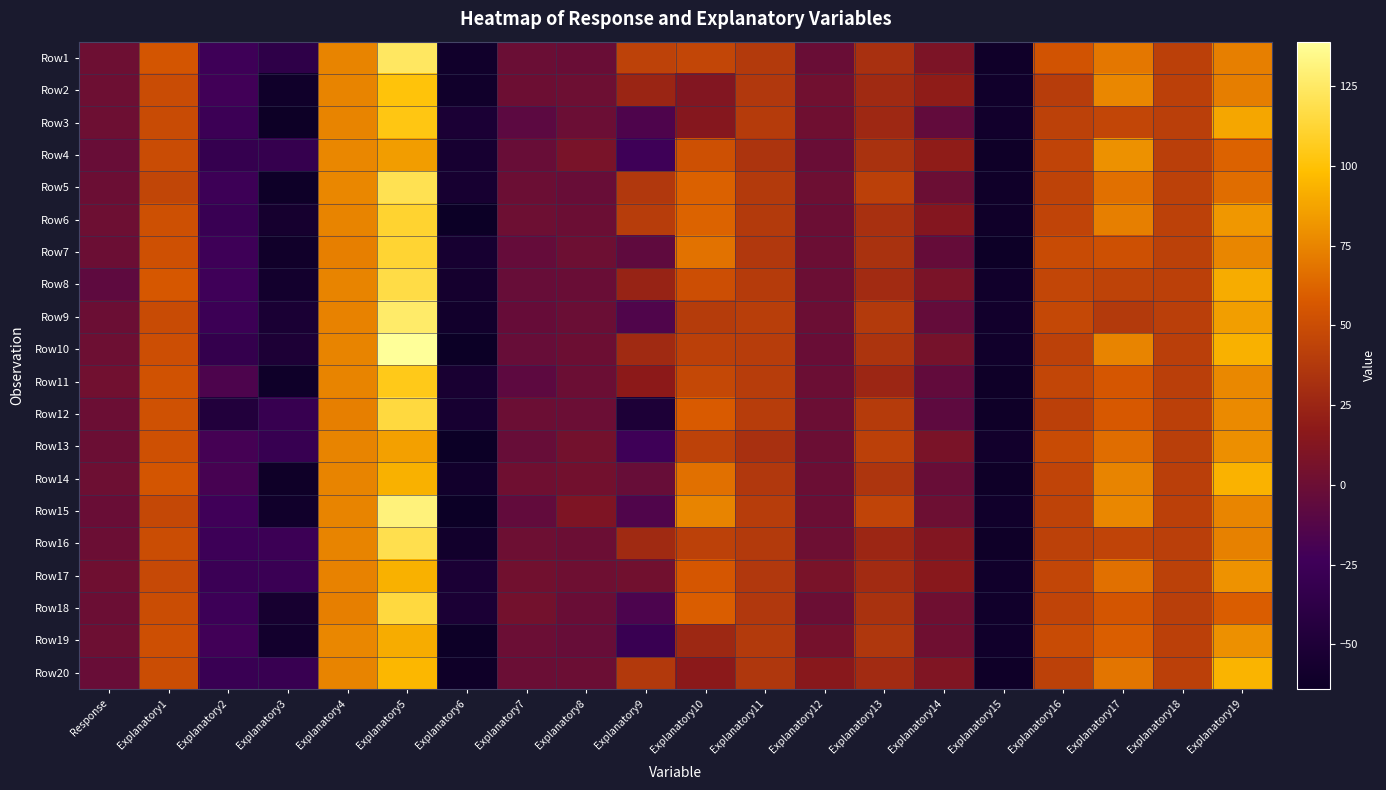

Between Explanatory1 and Explanatory3, which series saw the biggest shift?

Row14